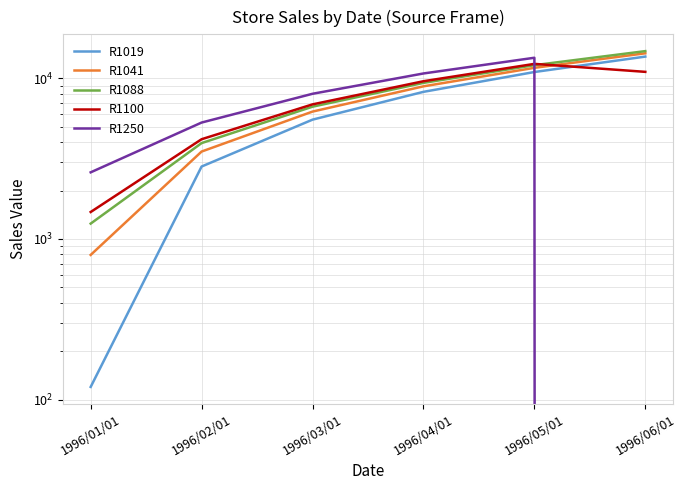

How many categories are shown in the chart?

6